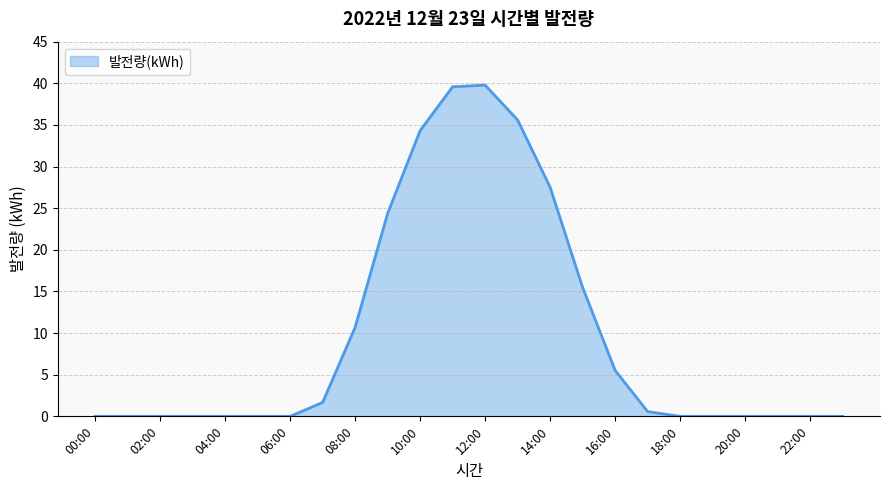

What is the difference between the maximum and minimum values?

39.8